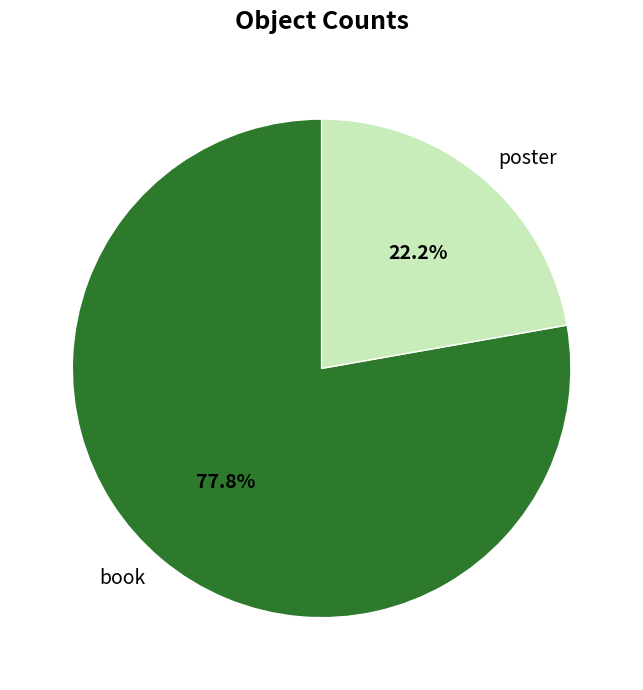

Do book and poster together represent more than half of the pie?

Yes